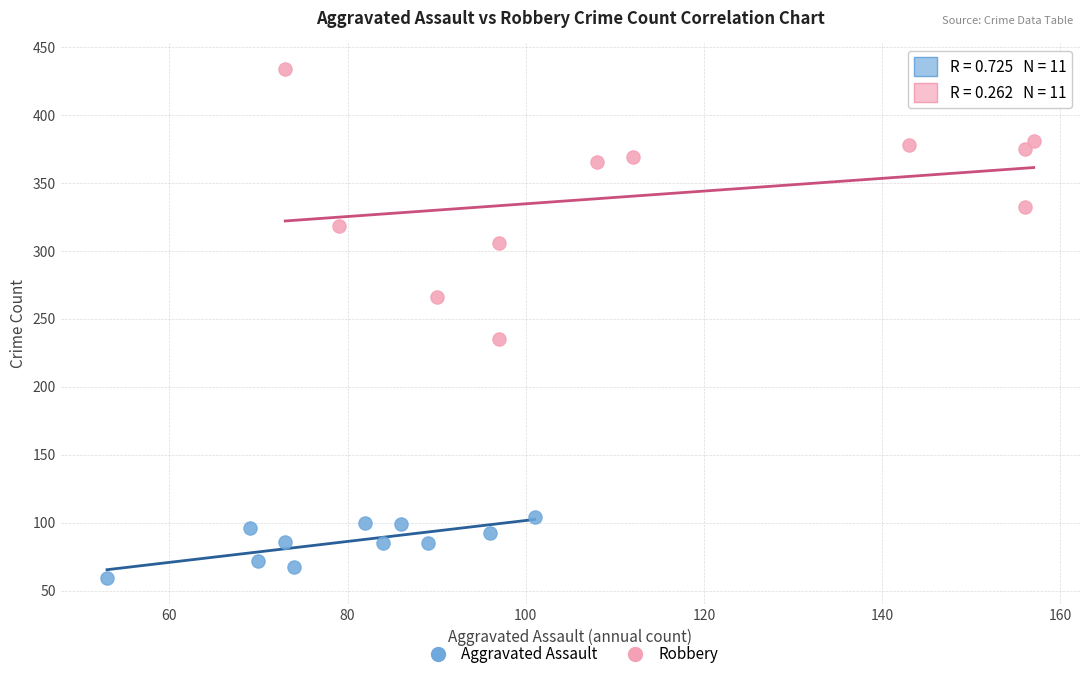

Which series contains the lowest Y value?

Aggravated Assault